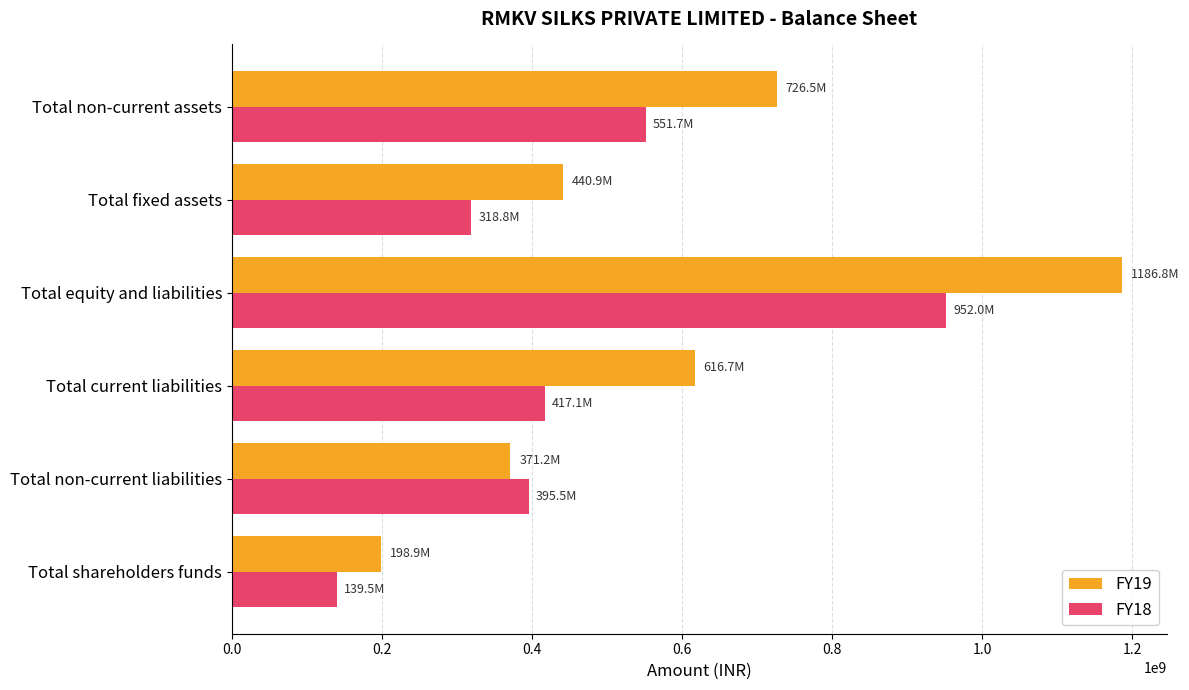

True or false: FY19 has a value of 198875237 at Total shareholders funds.

True